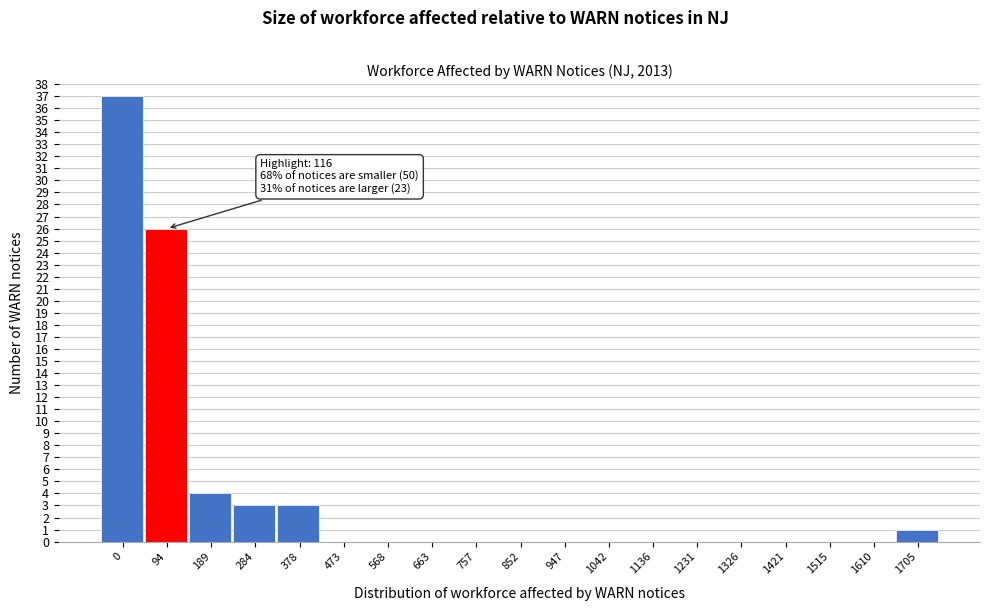

Reading left to right, transcribe all the data shown in this chart.

0=37	94=26	189=4	284=3	378=3	473=0	568=0	663=0	757=0	852=0	947=0	1042=0	1136=0	1231=0	1326=0	1421=0	1515=0	1610=0	1705=1